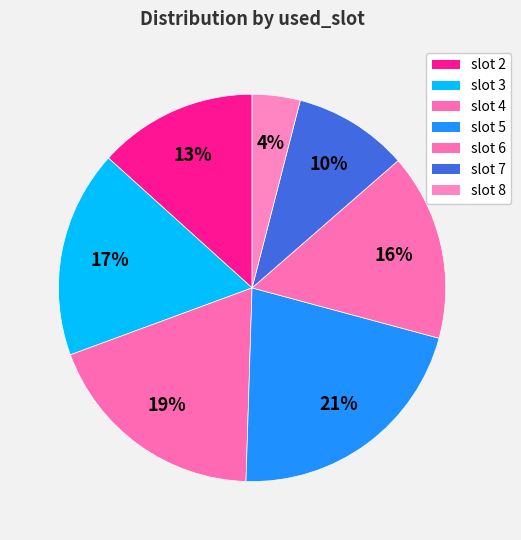

Count the number of slices in the pie.

7